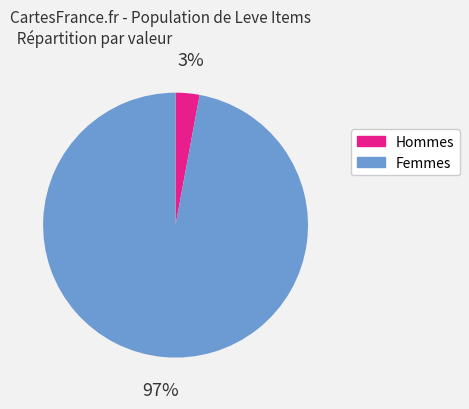

Is there a majority slice in this chart?

Yes